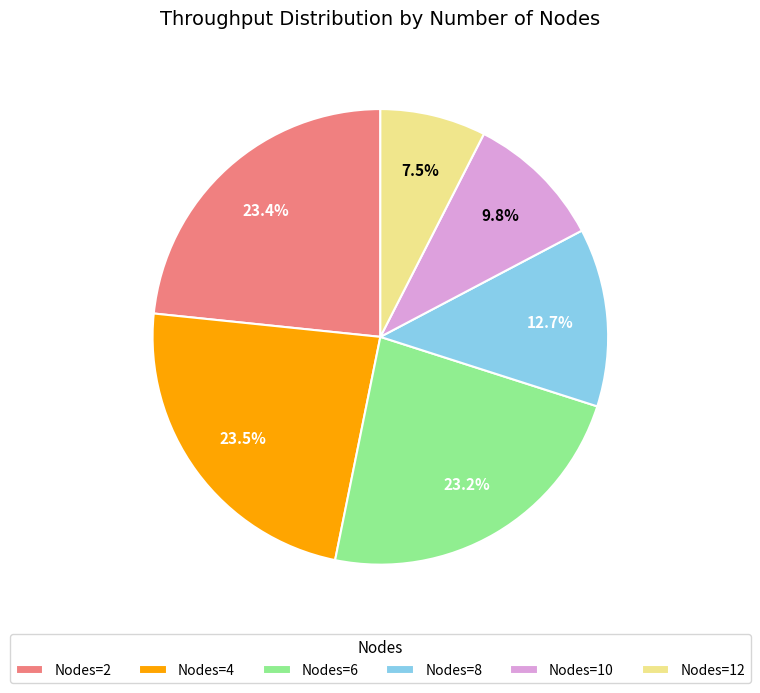

What percentage is NOT represented by Nodes=6?

76.8%